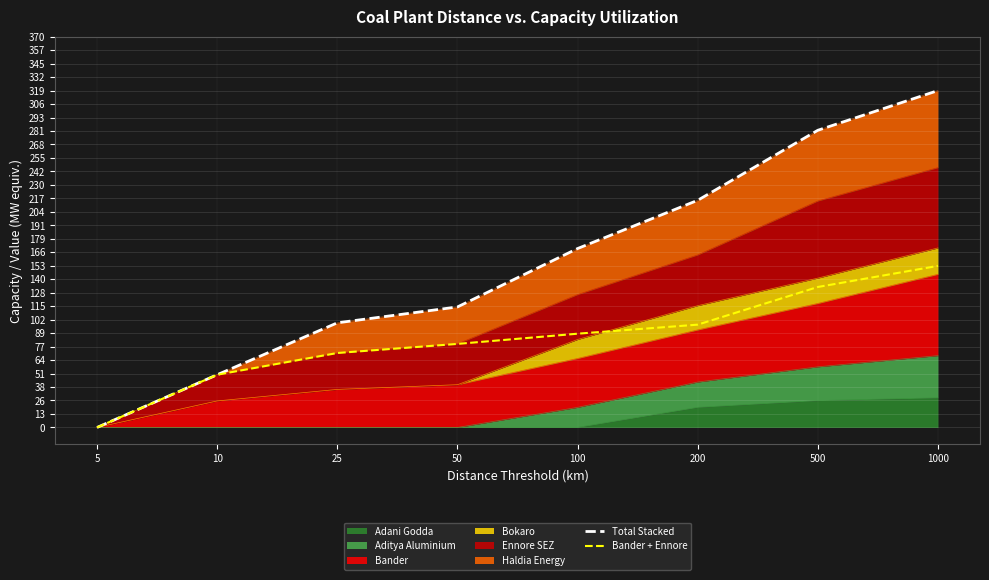

Rank the categories by Total Stacked value from highest to lowest.

1000, 500, 200, 100, 50, 25, 10, 5